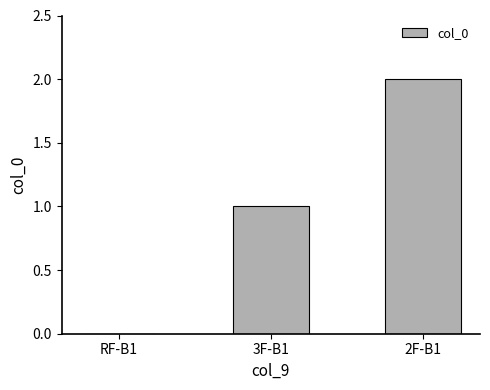

Reading left to right, list all the values displayed in this chart.

0	1	2